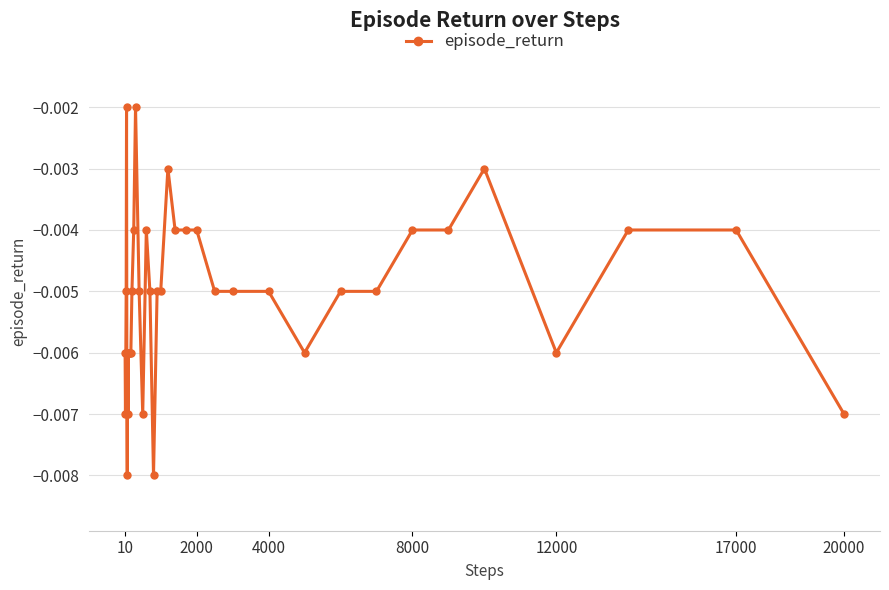

True or false: the data has more than 0 interior local peaks.

True